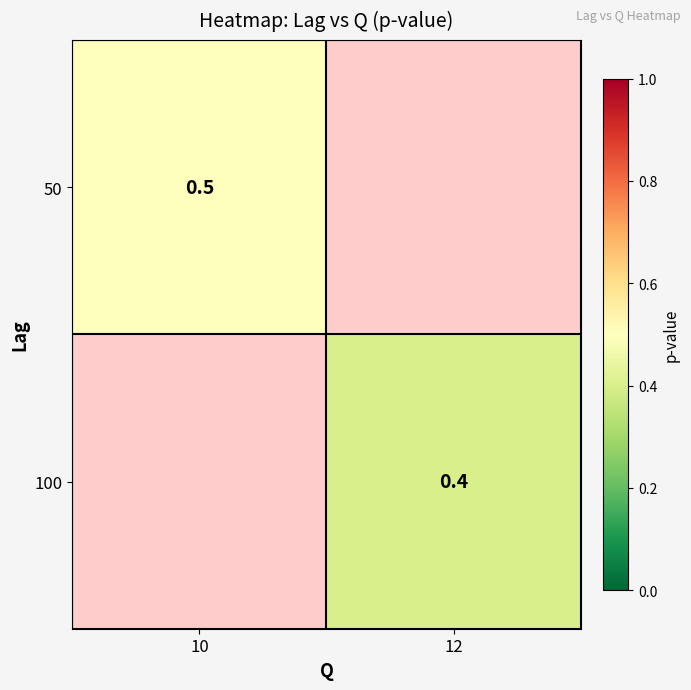

Is it true that 50 equals 0.8 at 10?

False